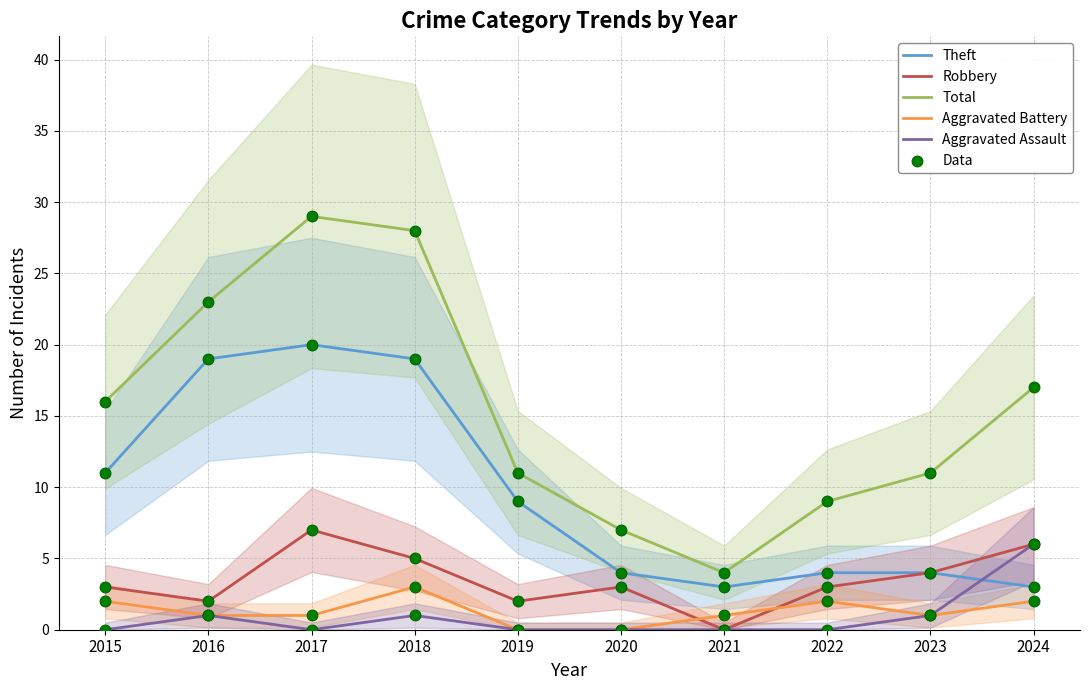

At which category is the sum across all series the highest?

2017